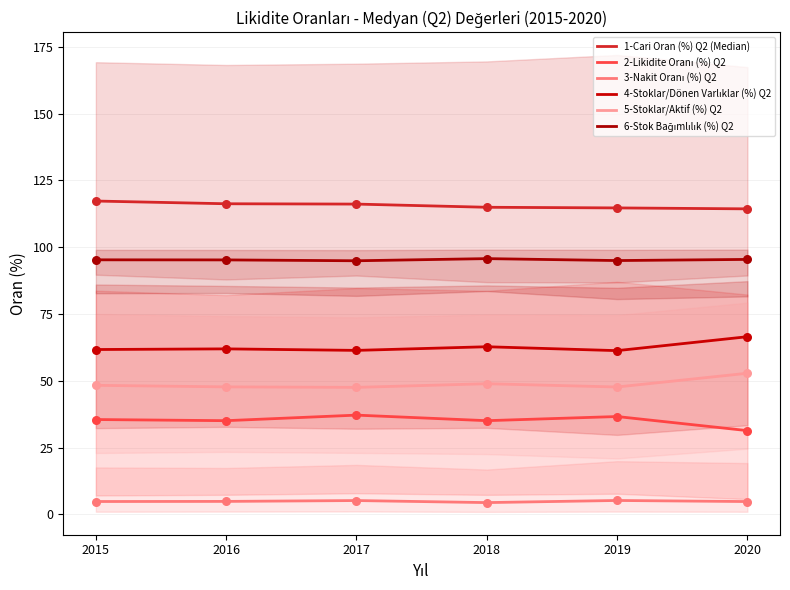

What is the total value across all series at 2017?

362.5